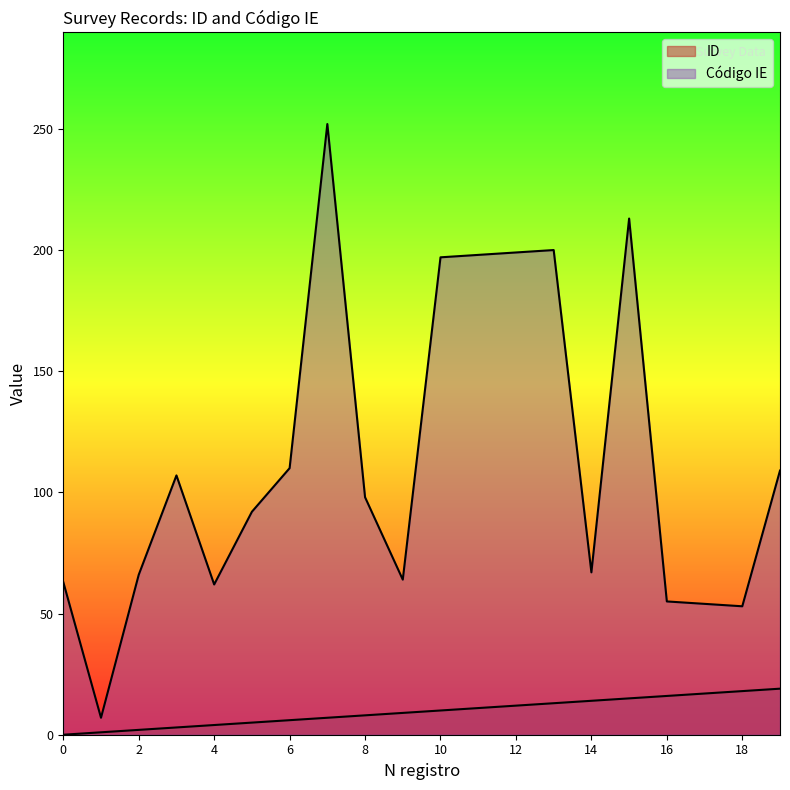

What are all the series names shown in the legend?

ID, Código IE